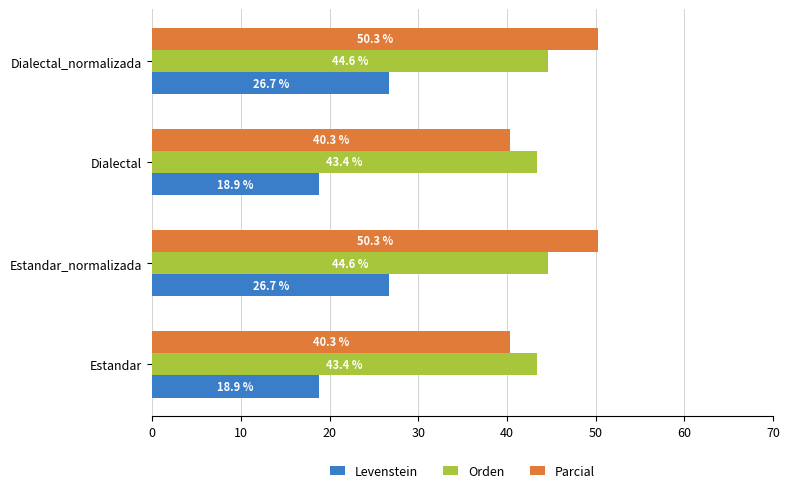

What is the average value of the Levenstein series?

22.8